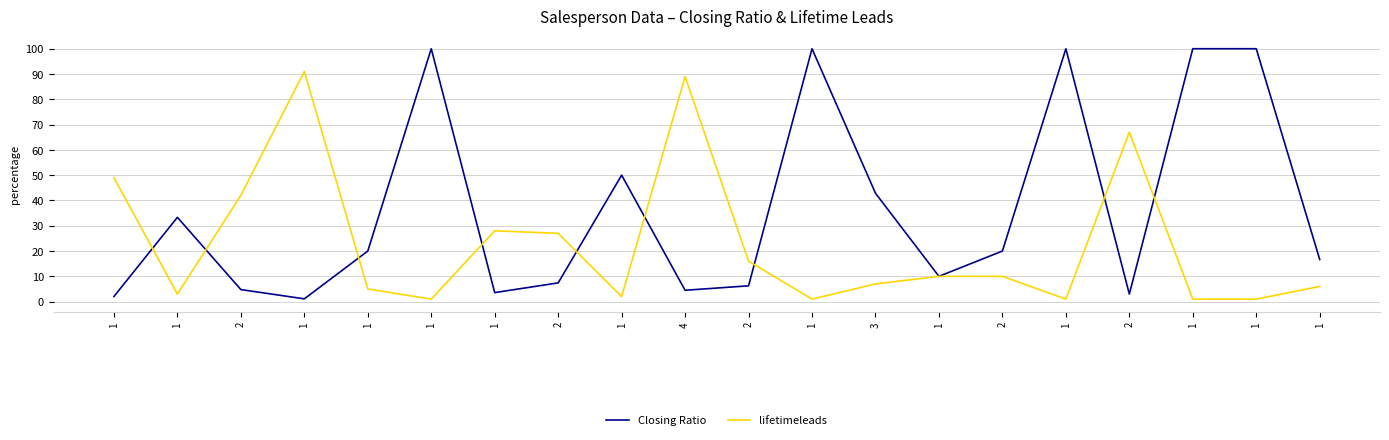

At how many categories does at least one series exceed 36?

12